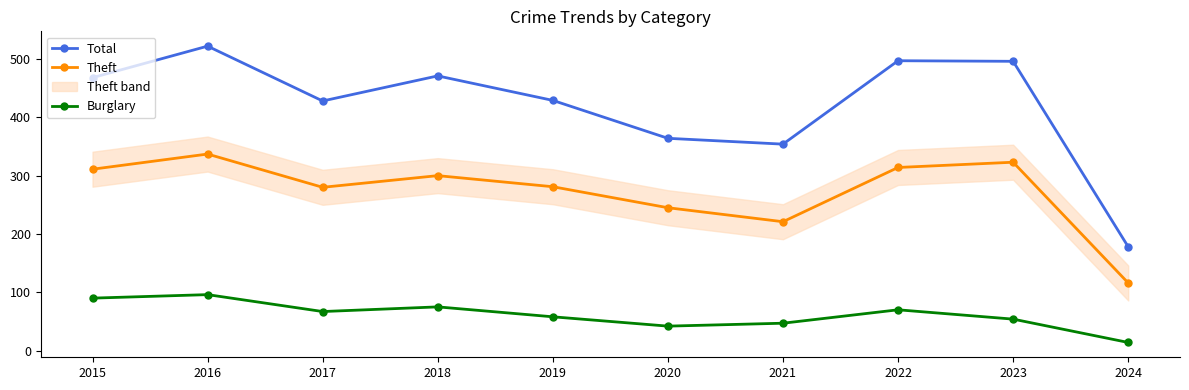

Reading right to left, list all the values displayed in this chart.

Total: 178	496	497	354	364	429	471	428	522	468
Theft: 116	323	314	221	245	281	300	280	337	311
Burglary: 14	54	70	47	42	58	75	67	96	90